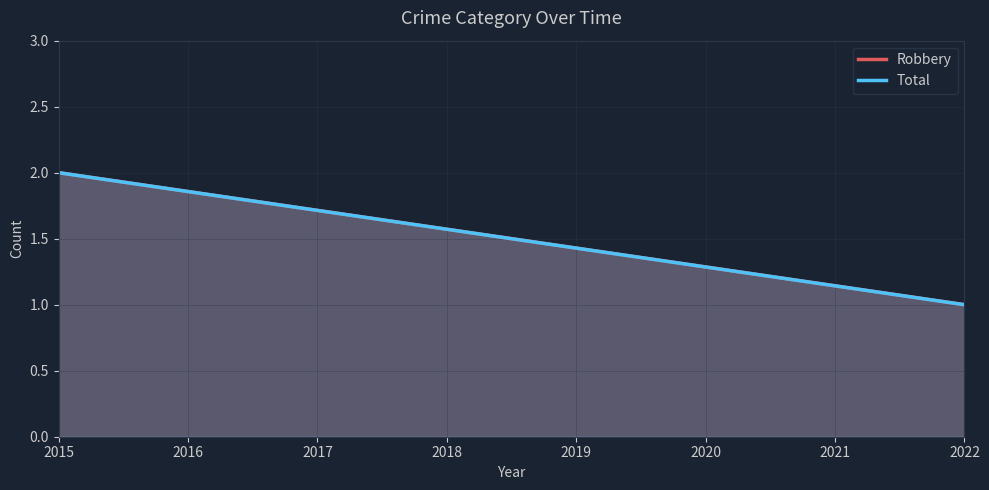

Rank the series by their maximum value, from lowest to highest.

Robbery, Total